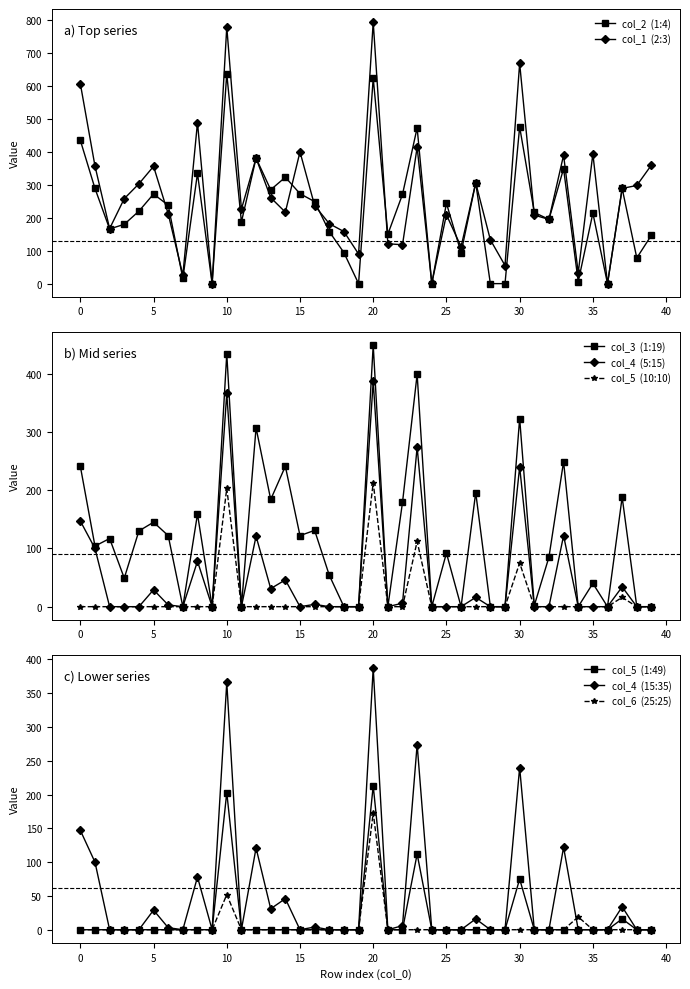

At which label is col_2 closest to 318?

14